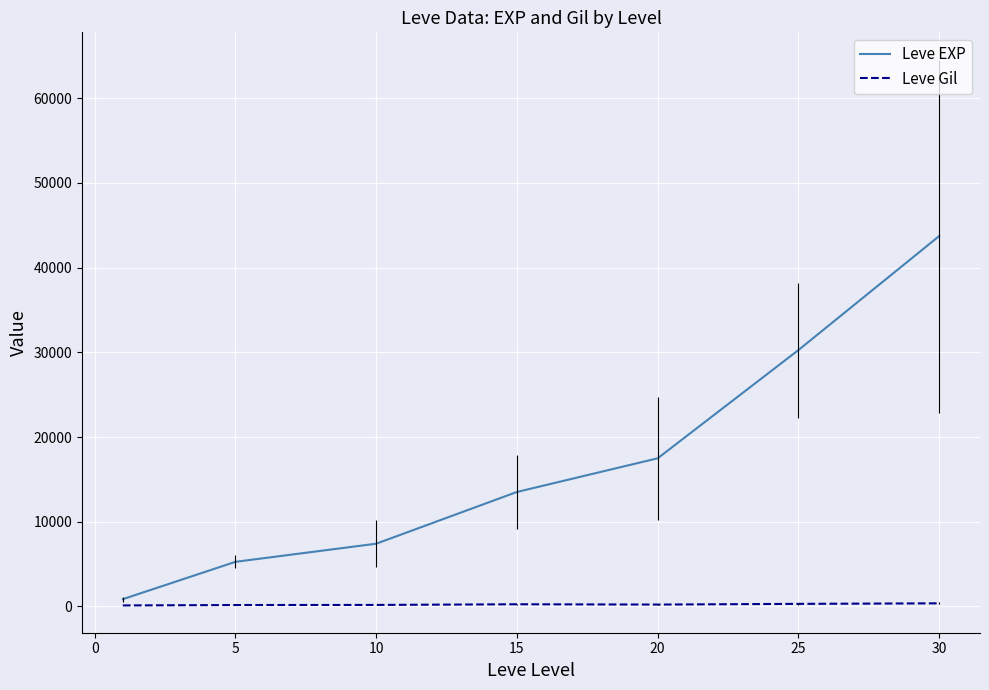

What is the greatest value displayed?

43730.0